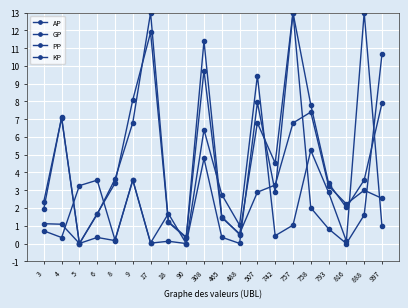

Rank the series at 742 from lowest to highest value.

PP, KP, AP, GP